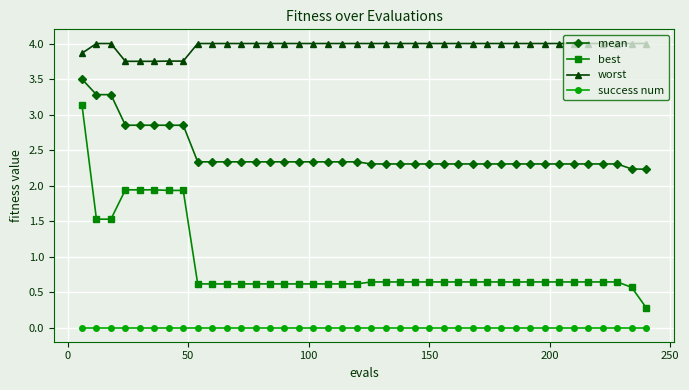

True or false: mean and worst cross at least once.

False